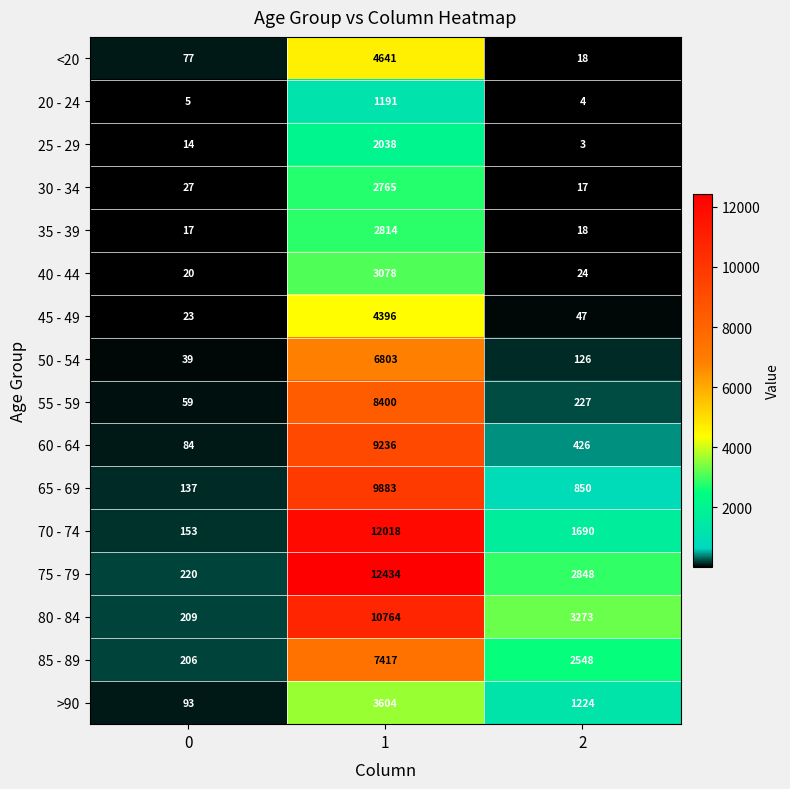

What is the average value of the 70 - 74 series?

4620